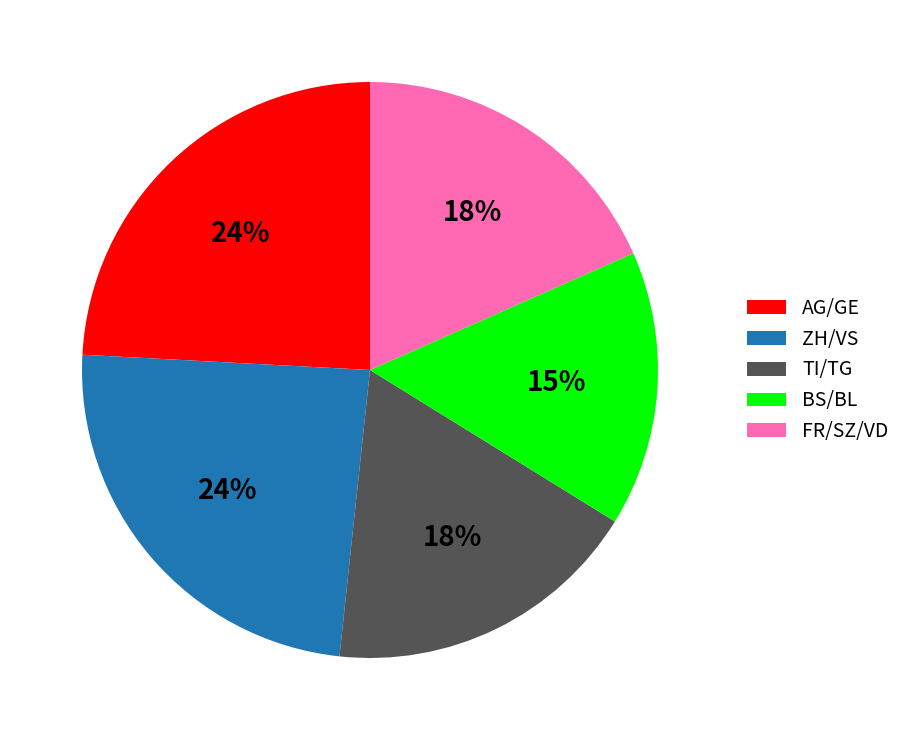

Which has a higher value, FR/SZ/VD or ZH/VS?

ZH/VS